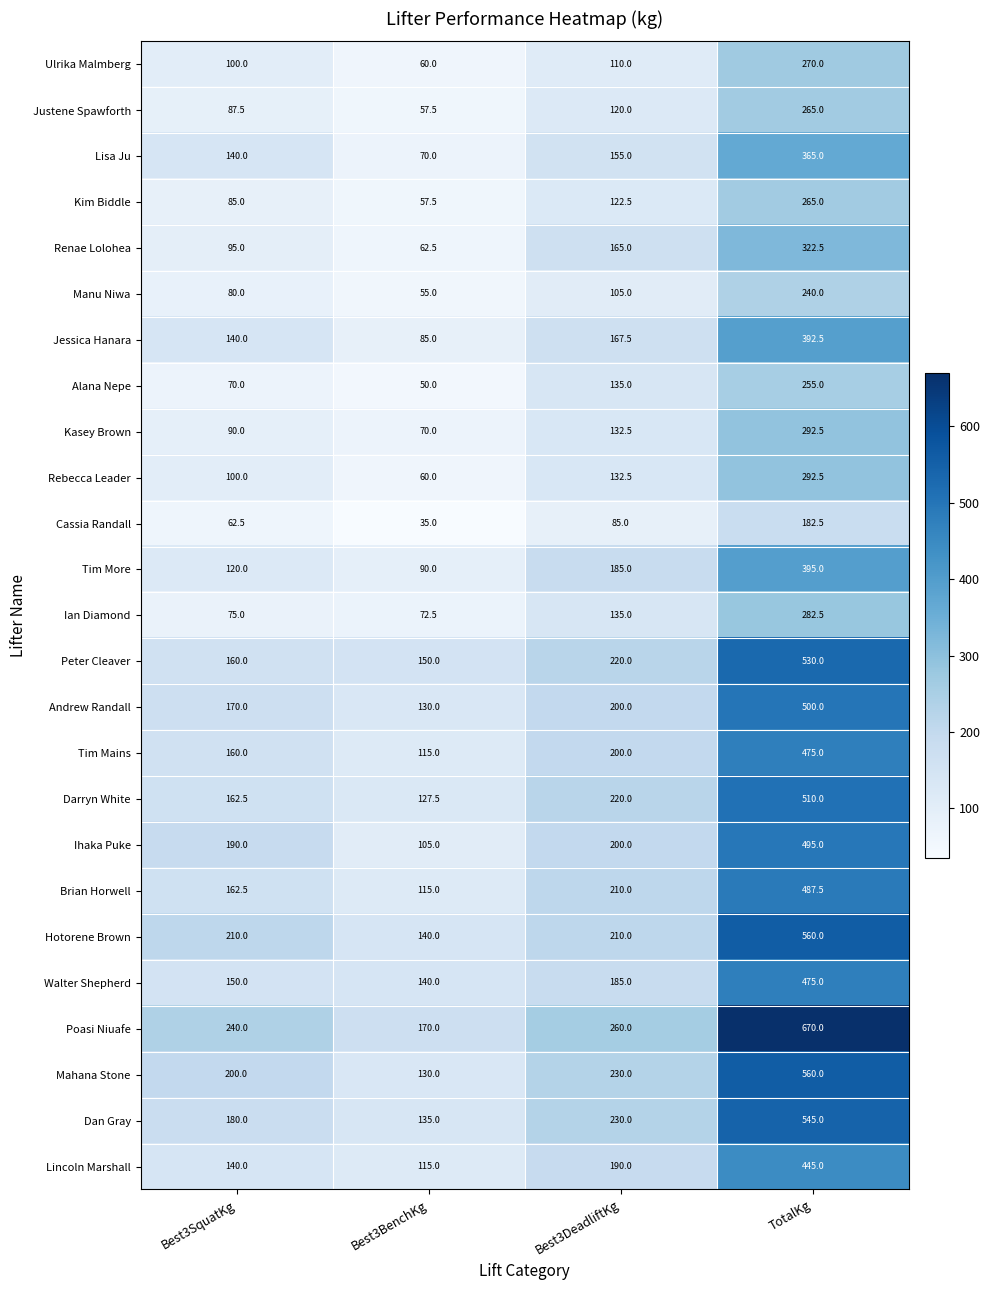

Count the number of data series in this chart.

25